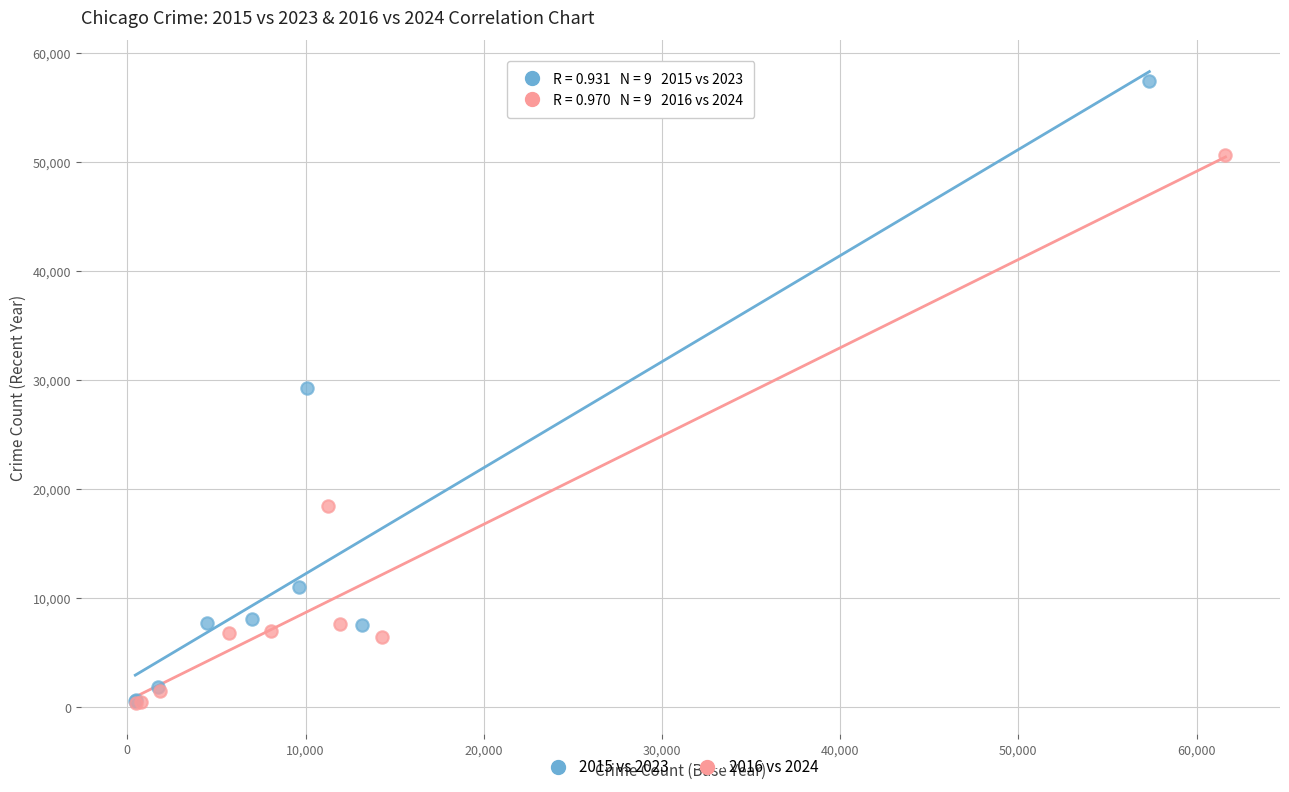

Which series has the largest Y range (max minus min)?

2015 vs 2023